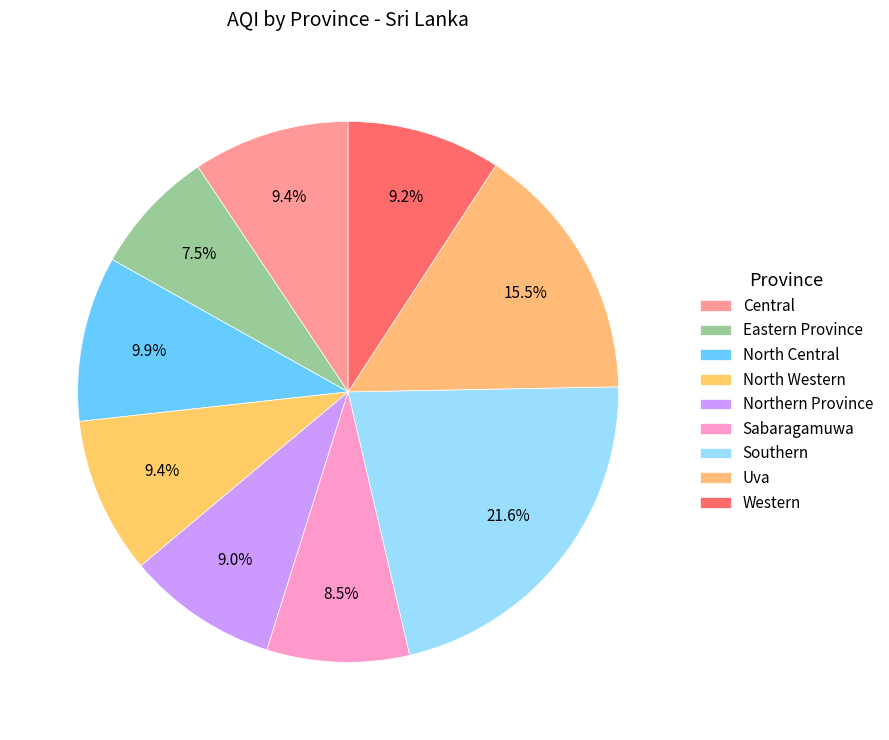

Count the number of slices in the pie.

9